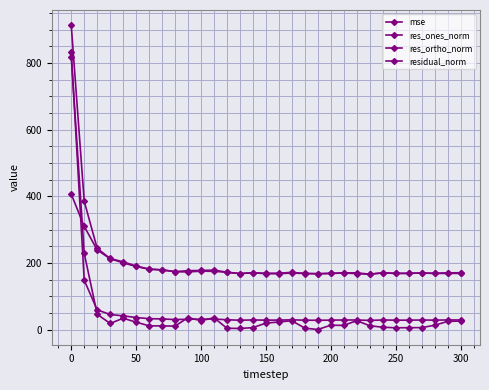

Is this an area chart (filled region under the line)?

No